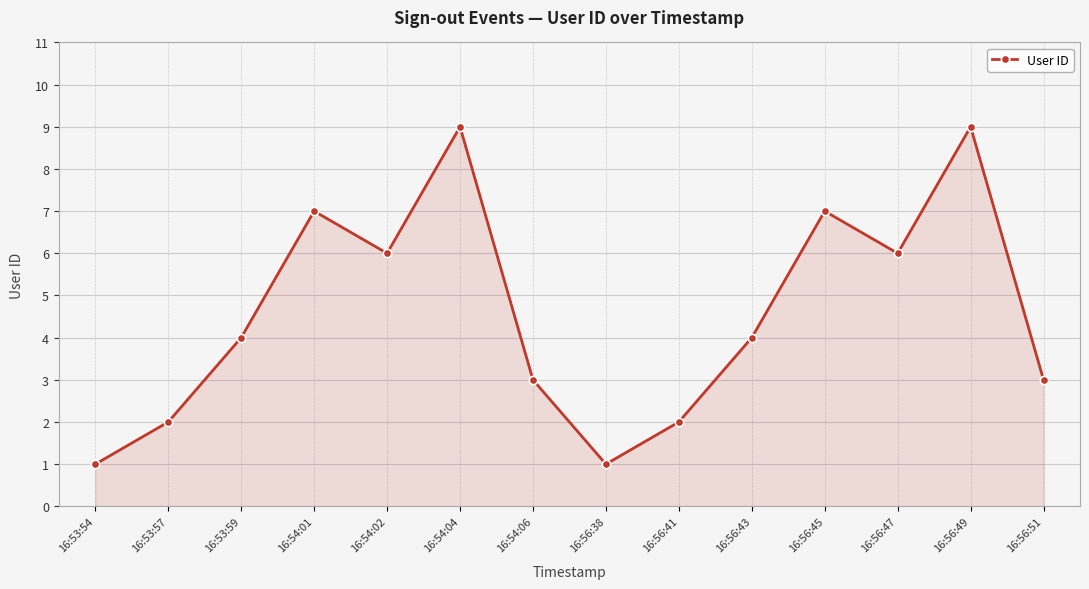

What is the difference between the second highest and minimum values?

8